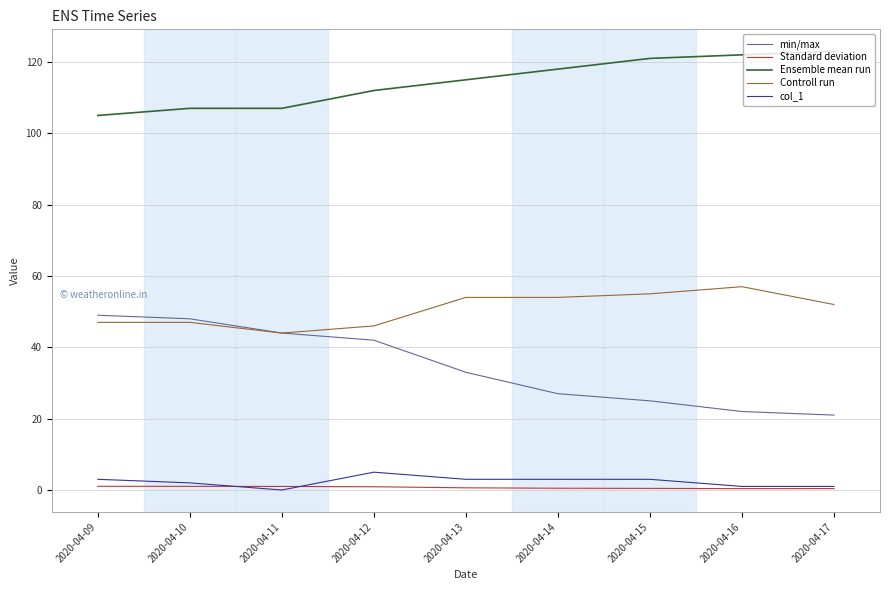

What is the minimum value for Controll run?

44.0